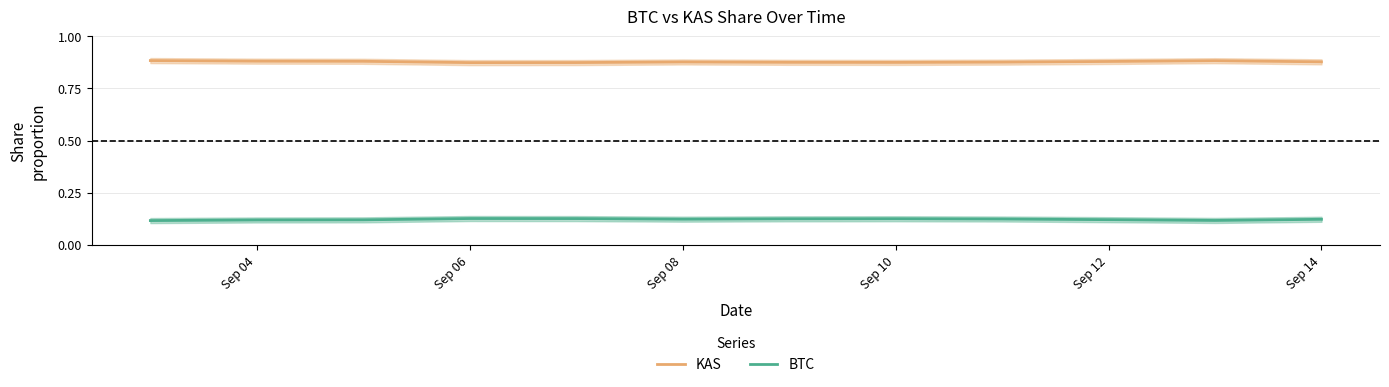

True or false: KAS and BTC cross at least once.

False